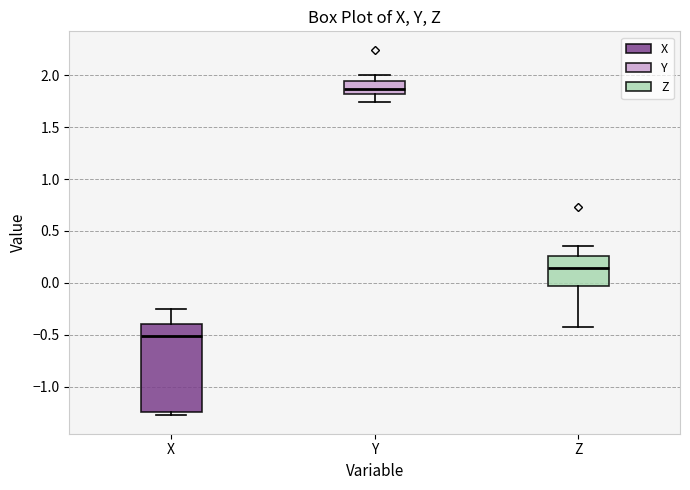

Reading left to right, transcribe this box plot: for each box, give where its median line is, the range the box spans, and where its two whiskers end, as read against the y-axis. The values are not printed on the chart, so give them approximately, as read against the axis.

X: median -0.50, box -1.25 to -0.40, whiskers -1.30 to -0.25
Y: median 1.85, box 1.80 to 1.95, whiskers 1.75 to 2.00
Z: median 0.15, box -0.05 to 0.25, whiskers -0.40 to 0.35